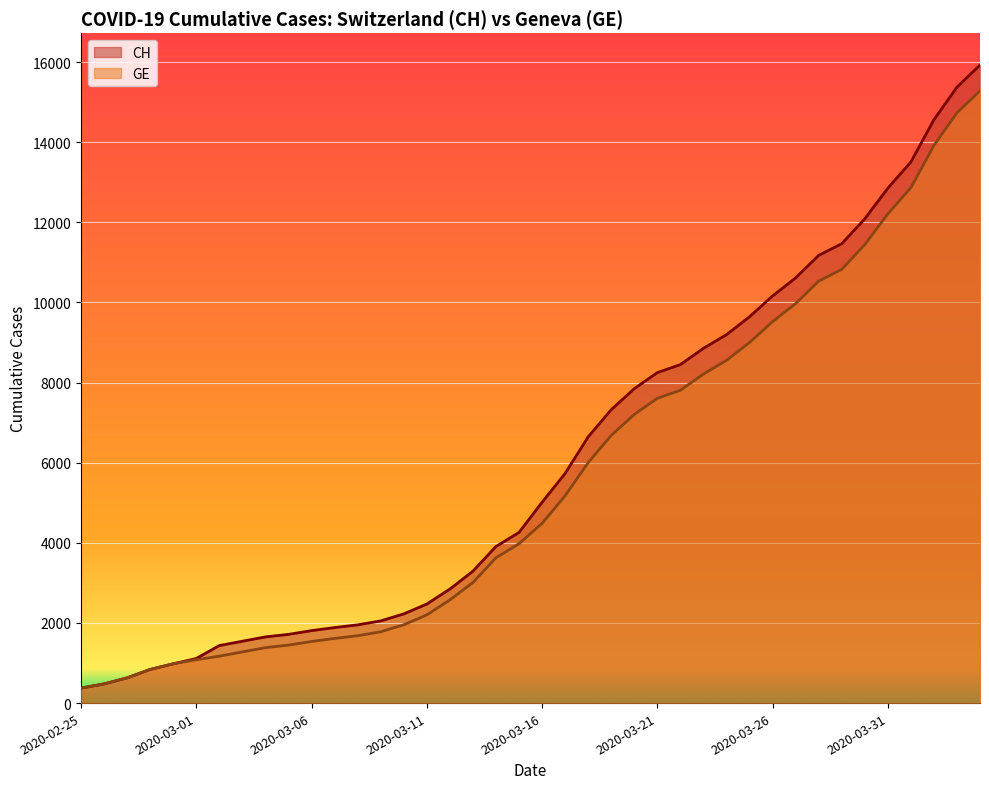

What is the difference between the second highest and minimum values in the GE series?

14358